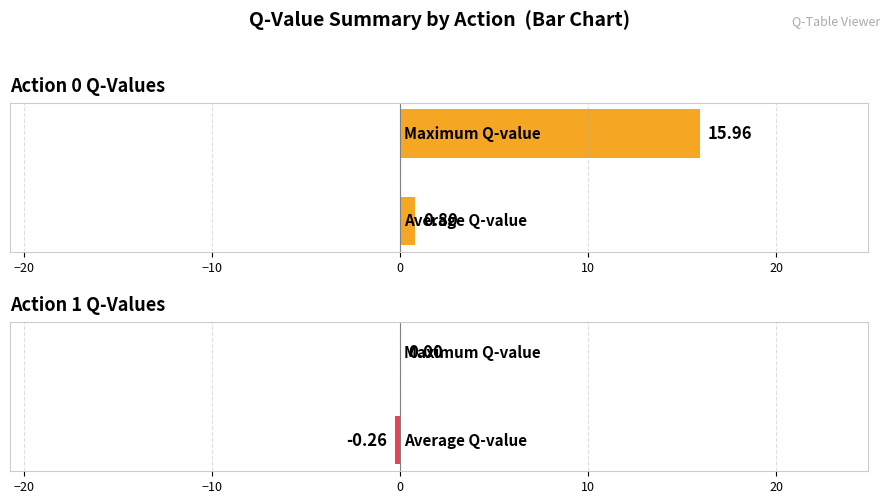

Count the number of data series in this chart.

2